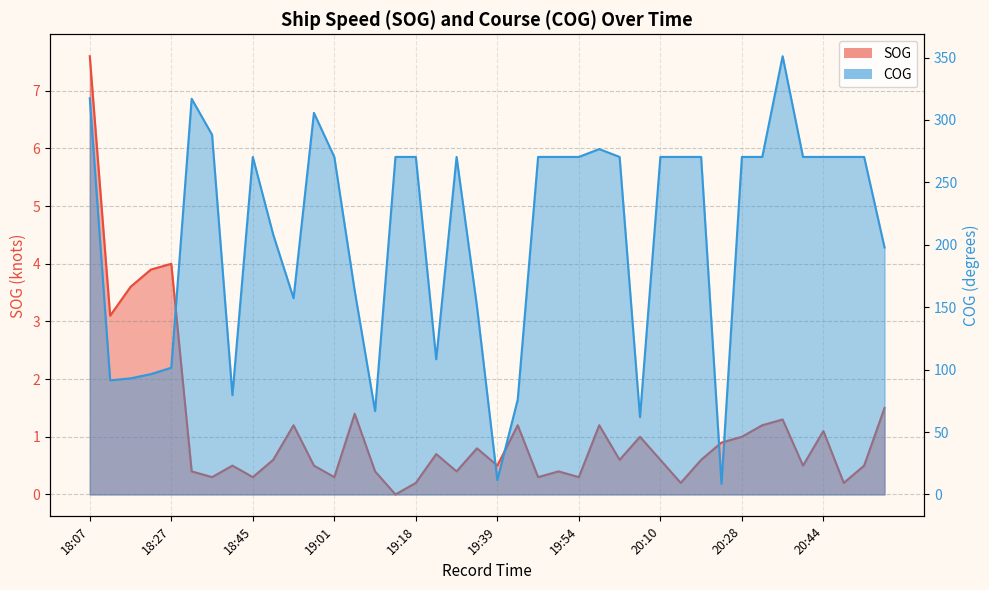

Reading left to right, what are all the values shown in this chart?

SOG: 18:07=7.6	18:12=3.1	18:16=3.6	18:24=3.9	18:27=4.0	18:32=0.4	18:34=0.3	18:41=0.5	18:45=0.3	18:47=0.6	18:53=1.2	18:57=0.5	19:01=0.3	19:04=1.4	19:09=0.4	19:14=0.0	19:18=0.2	19:25=0.7	19:30=0.4	19:34=0.8	19:39=0.5	19:42=1.2	19:45=0.3	19:50=0.4	19:54=0.3	19:57=1.2	20:02=0.6	20:07=1.0	20:10=0.6	20:13=0.2	20:19=0.6	20:22=0.9	20:28=1.0	20:31=1.2	20:34=1.3	20:40=0.5	20:44=1.1	20:48=0.2	20:52=0.5	20:57=1.5
COG: 18:07=317.4	18:12=91.4	18:16=93.0	18:24=96.4	18:27=101.5	18:32=317.0	18:34=288.2	18:41=79.5	18:45=270.4	18:47=208.3	18:53=157.2	18:57=305.7	19:01=270.4	19:04=163.2	19:09=66.8	19:14=270.4	19:18=270.4	19:25=108.3	19:30=270.4	19:34=150.7	19:39=11.5	19:42=75.9	19:45=270.4	19:50=270.4	19:54=270.4	19:57=276.7	20:02=270.4	20:07=61.9	20:10=270.4	20:13=270.4	20:19=270.4	20:22=8.5	20:28=270.4	20:31=270.4	20:34=351.1	20:40=270.4	20:44=270.4	20:48=270.4	20:52=270.4	20:57=197.9